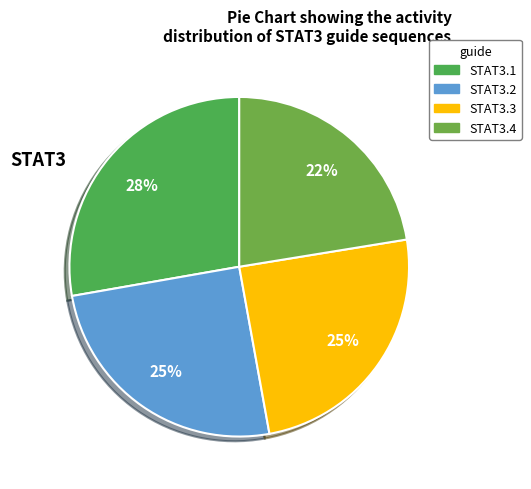

Which category has the biggest portion of the pie?

STAT3.1